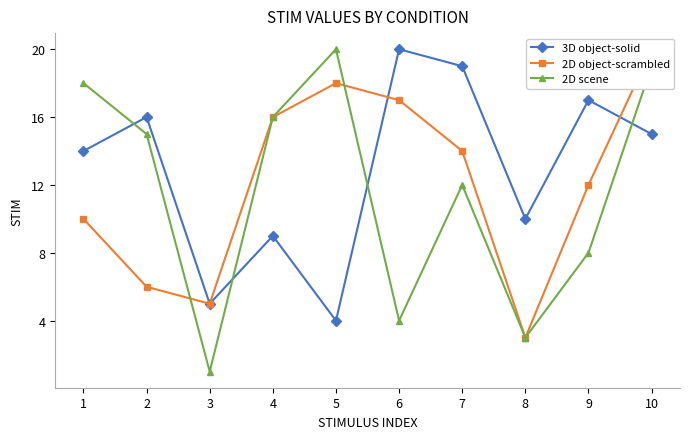

What is the difference between the 2D object-scrambled values at 4 and 10?

4